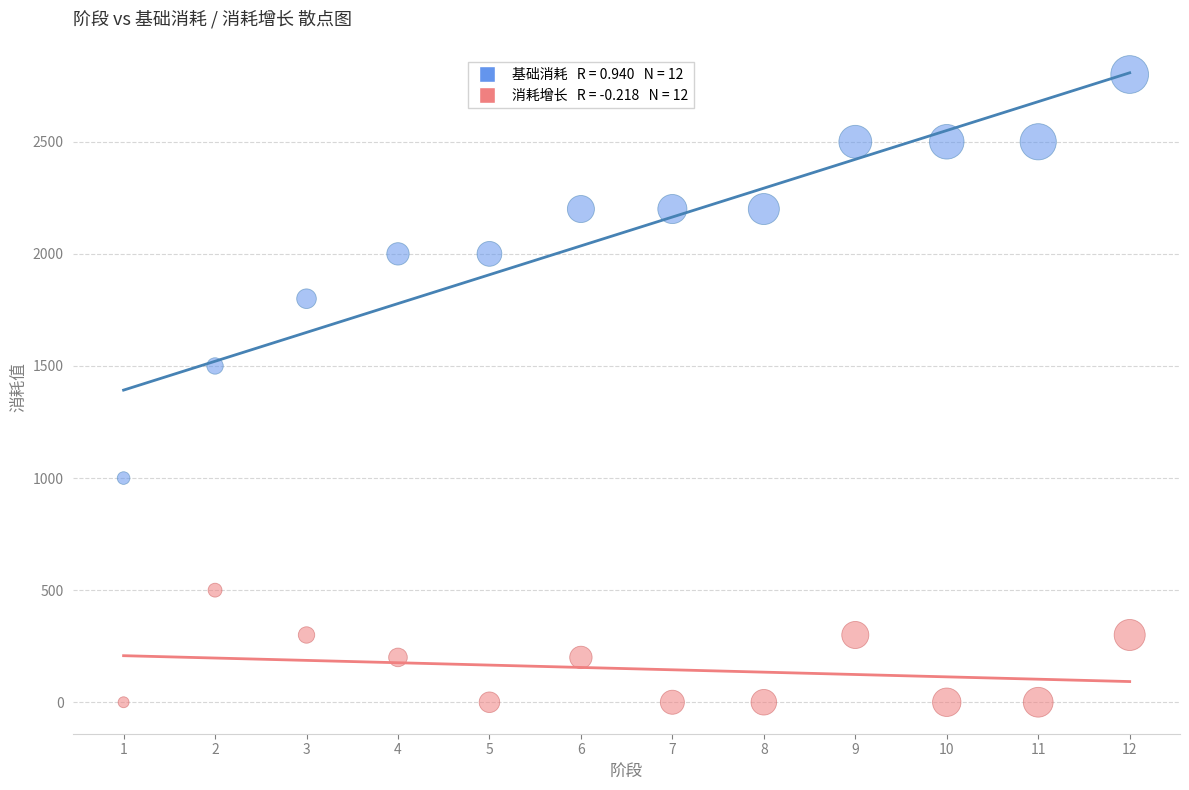

Across all data points, what is the range of X values (max minus min)?

11